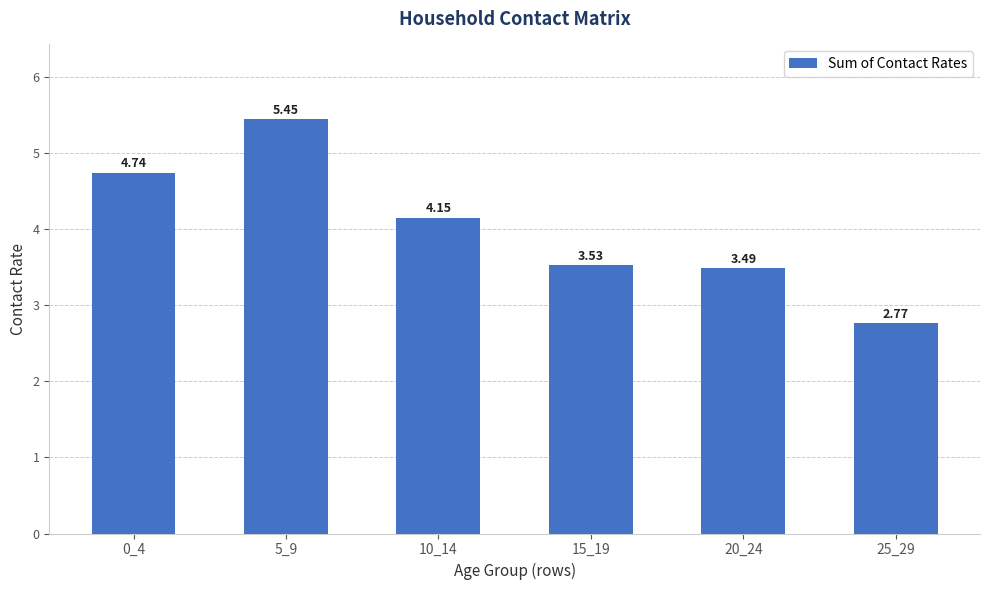

What is the change in value from 0_4 to 15_19?

-1.2